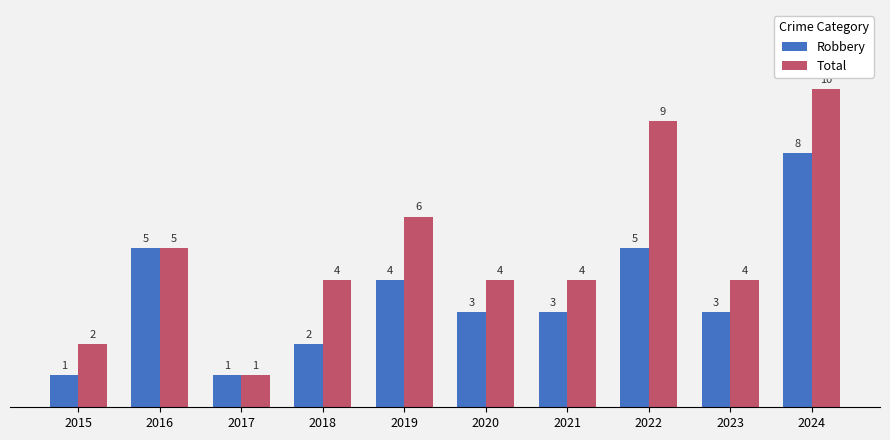

How many series are shown in this chart?

2